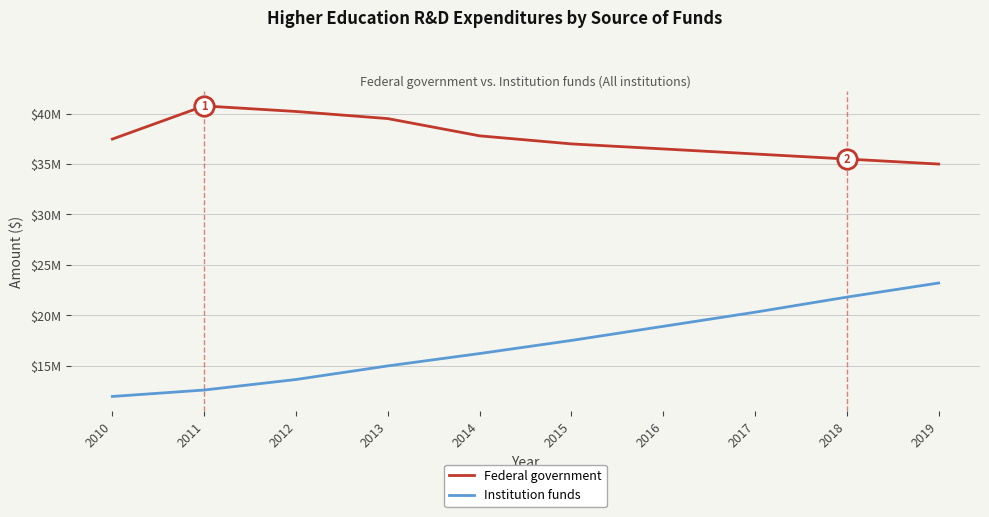

True or false: Institution funds and Federal government cross at least once.

False